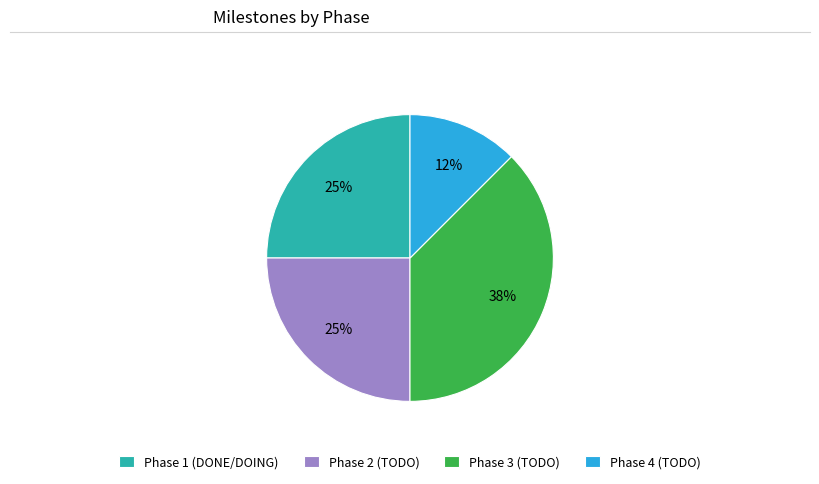

How many slices are in this pie chart?

4